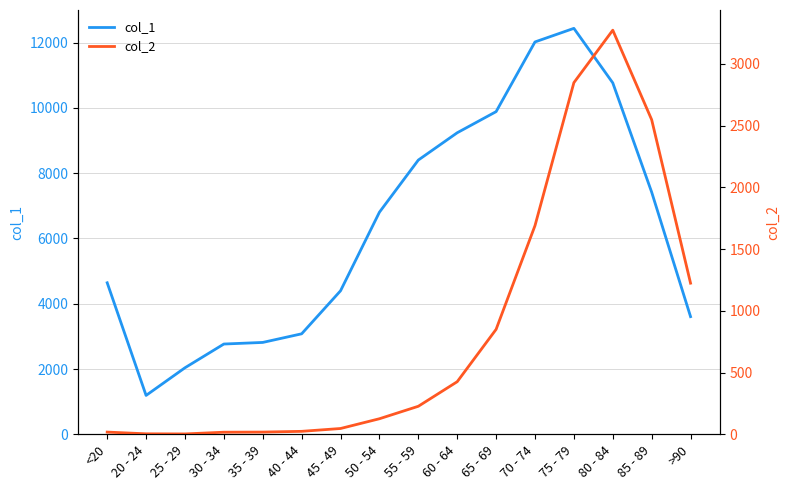

What position from the left is 25 - 29?

3